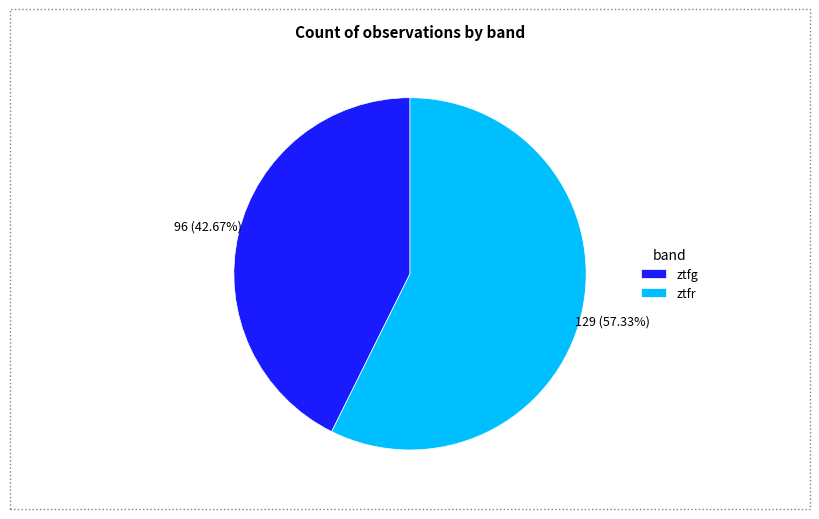

To the nearest percent, what portion does ztfg represent?

43%